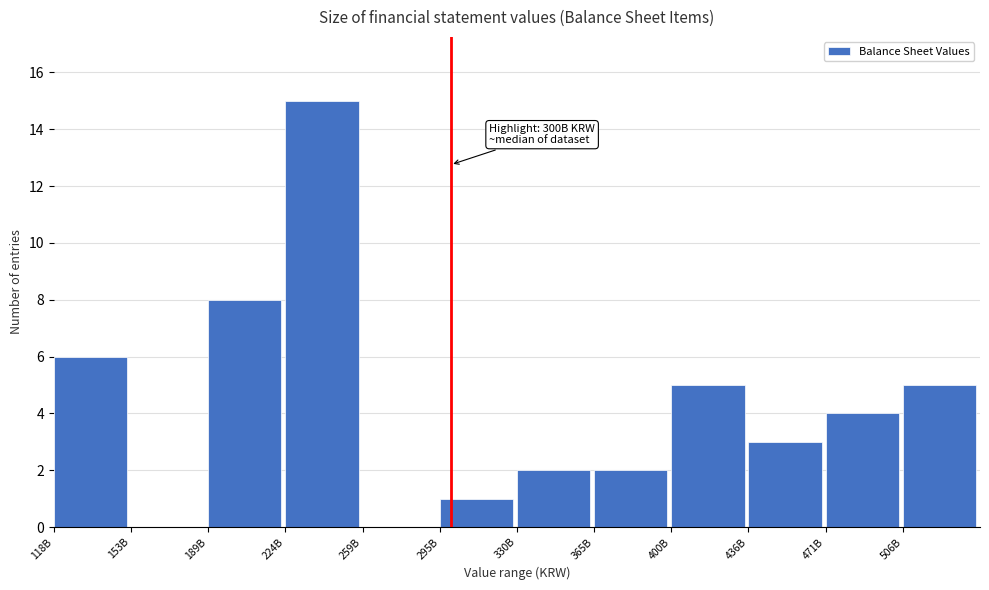

Reading left to right, extract all data points from this chart.

118B=6	153B=0	189B=8	224B=15	259B=0	295B=1	330B=2	365B=2	400B=5	436B=3	471B=4	506B=5